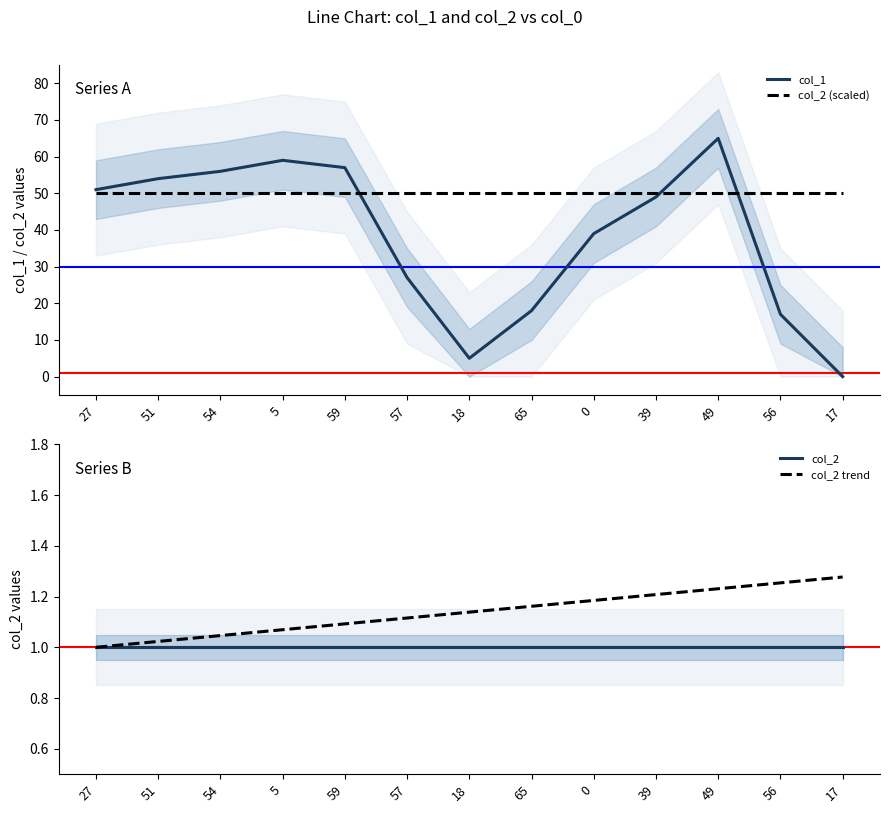

How many interior local peaks does the col_1 series have?

2